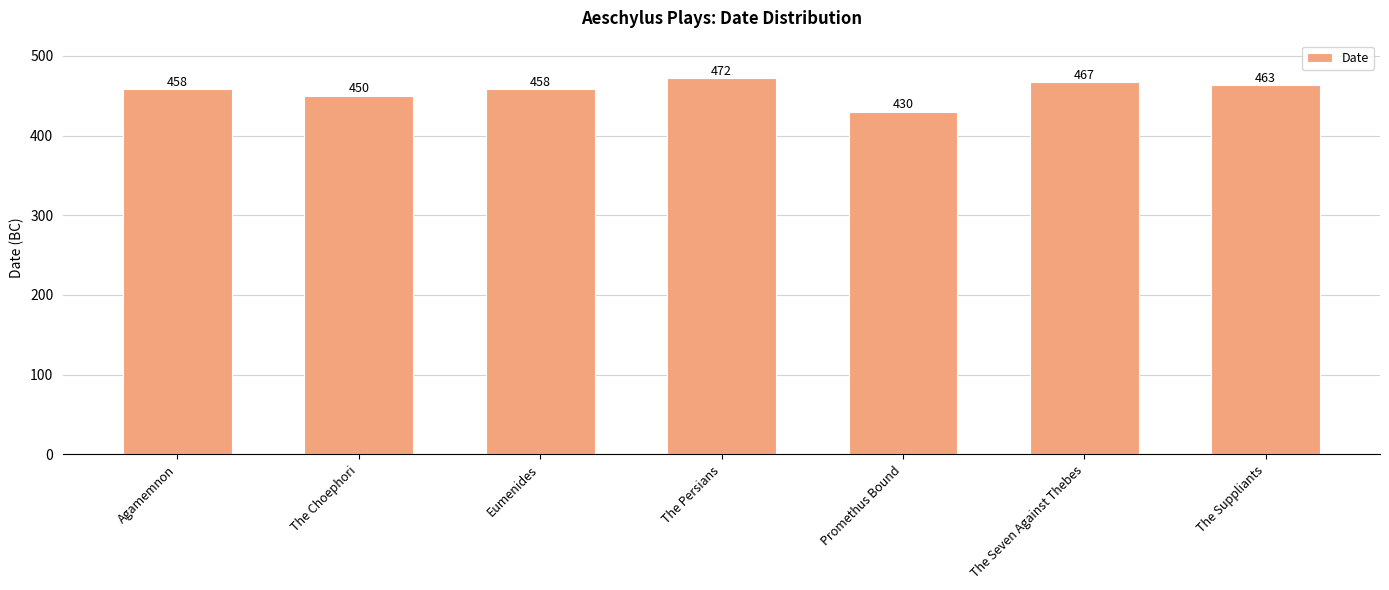

Read the value at Agamemnon, to the nearest 5.

460